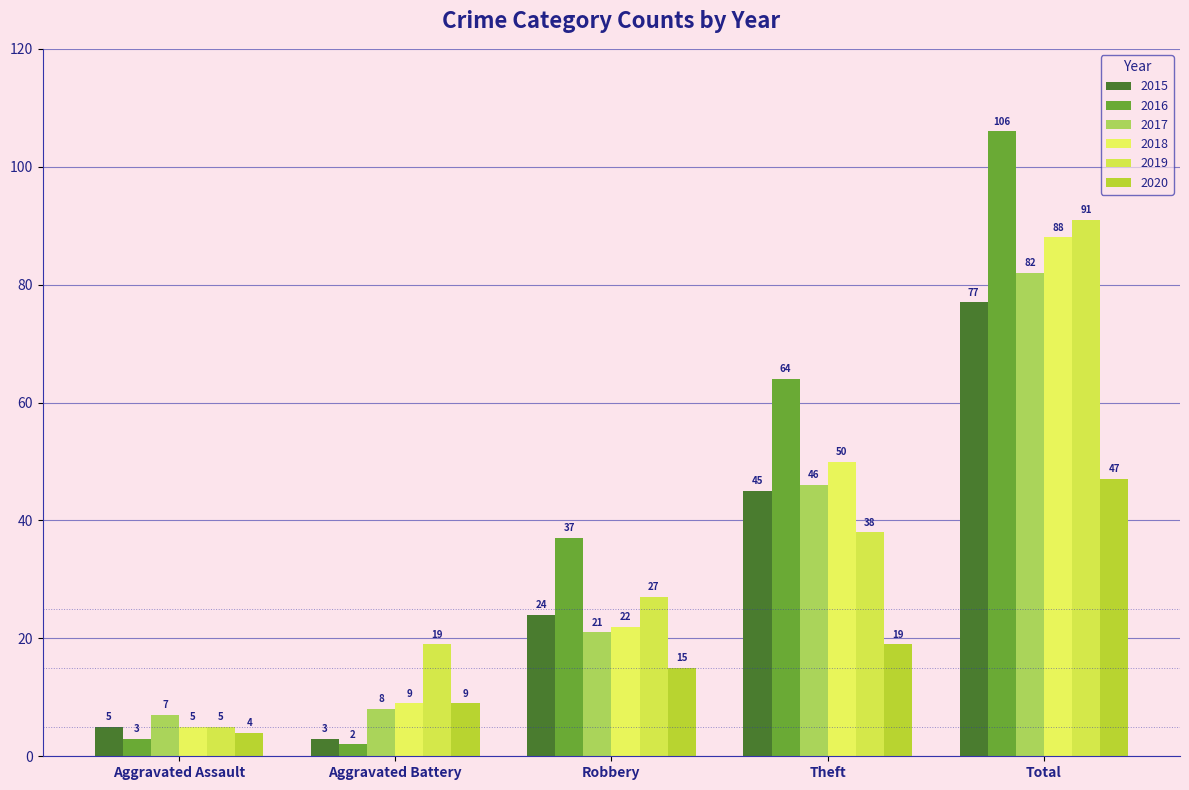

Where is 2020 nearest to the value 25?

Theft